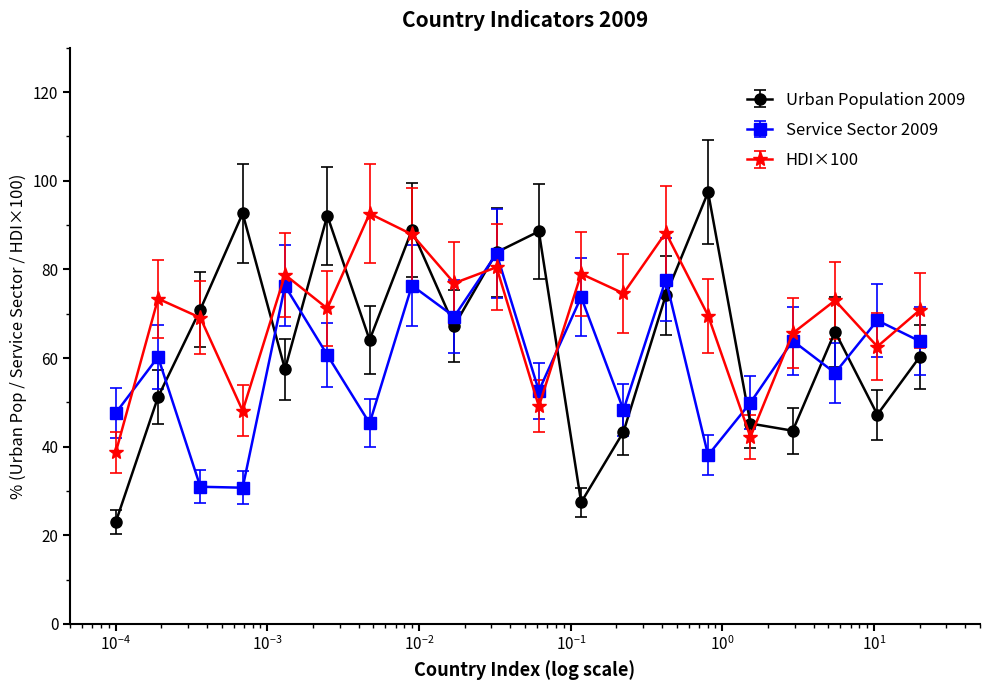

True or false: Service Sector 2009 and HDI×100 intersect in this chart.

True